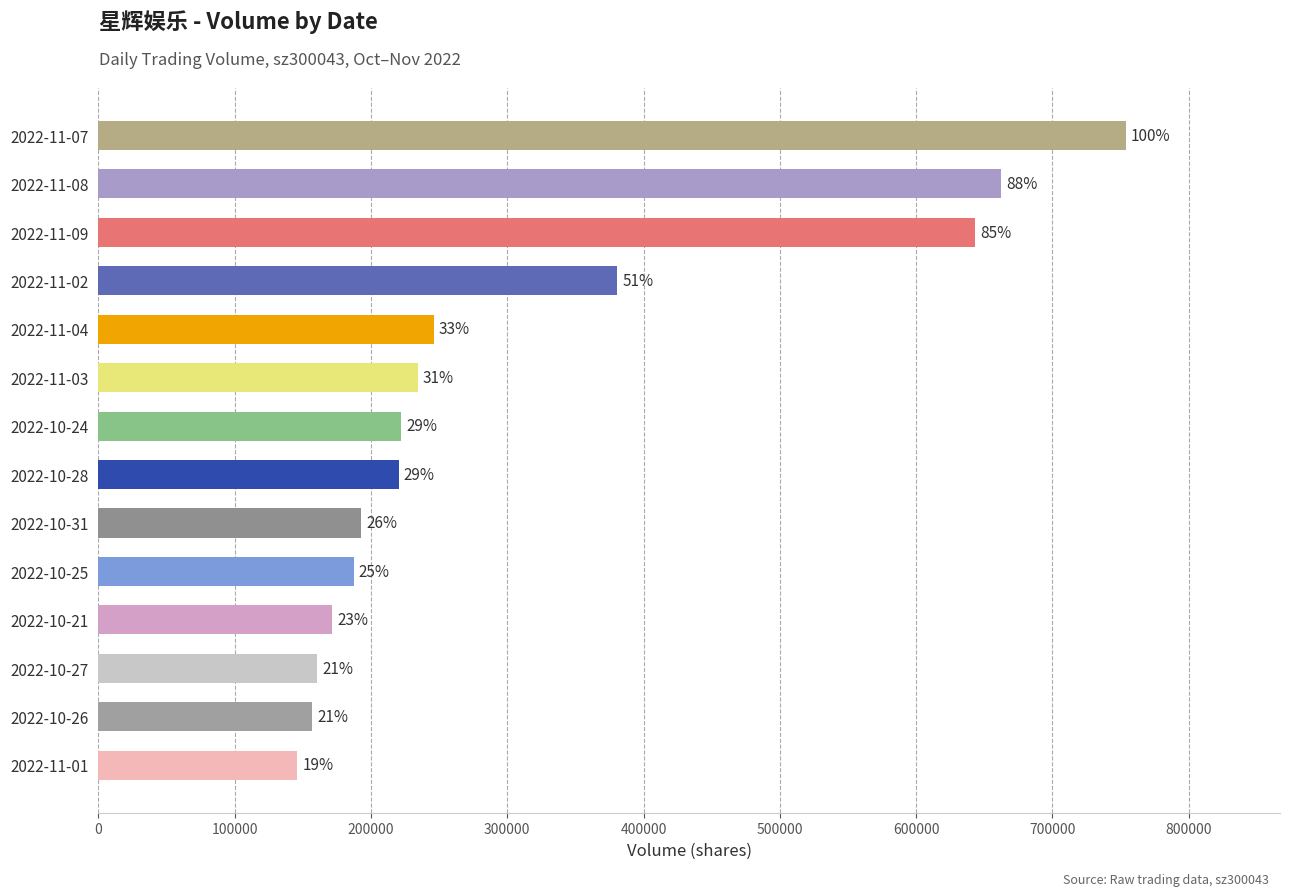

How many bars are there in total?

14